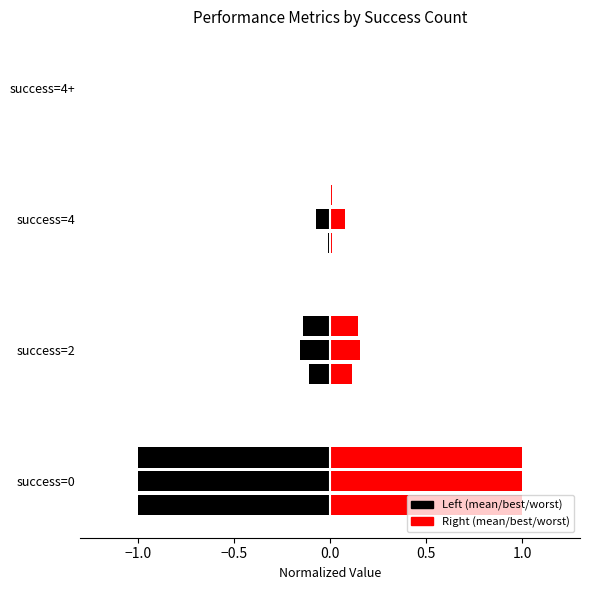

The value of best (right) at success=4 is 0.1. True or false?

True